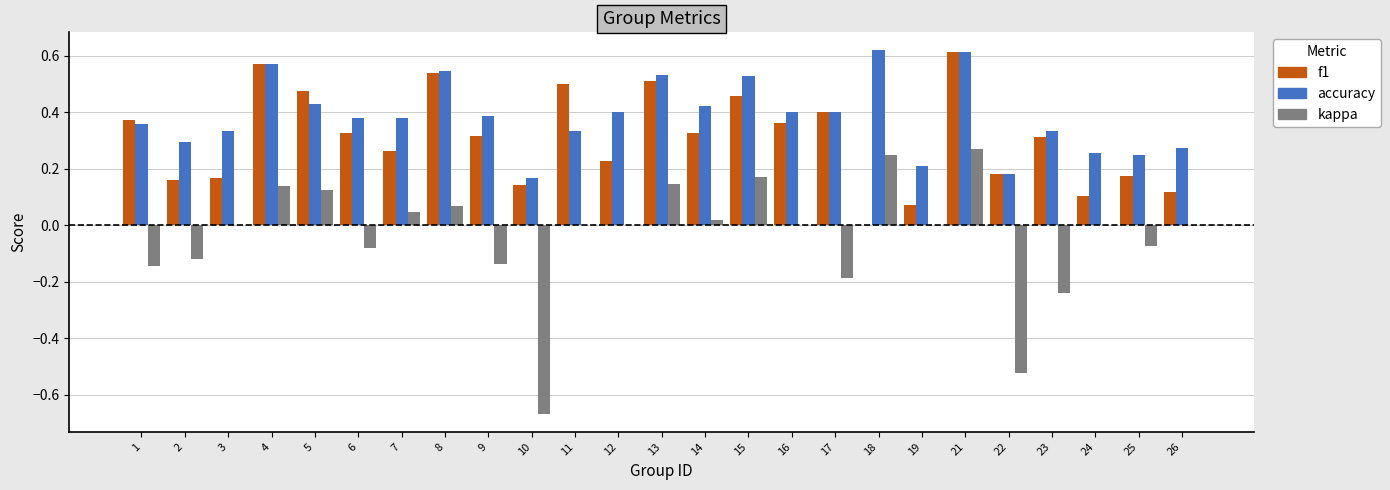

What is the spread (max minus min) of values at 10?

0.8